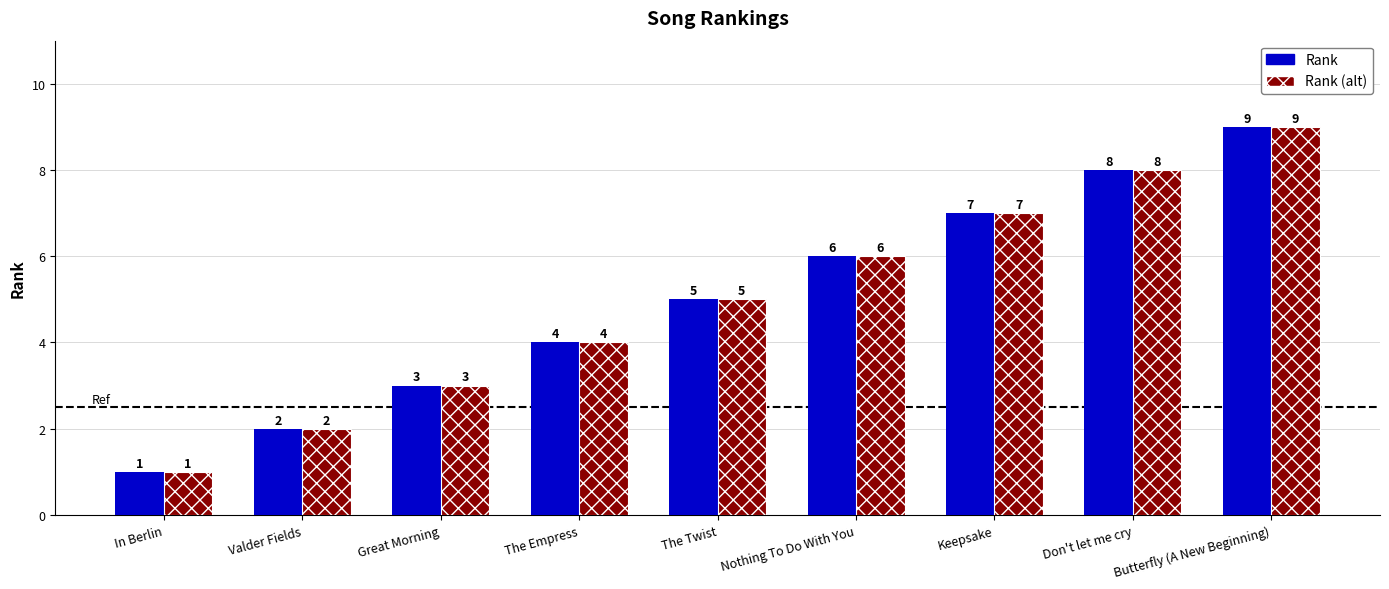

How many values in the Rank (alt) series are below 5?

4